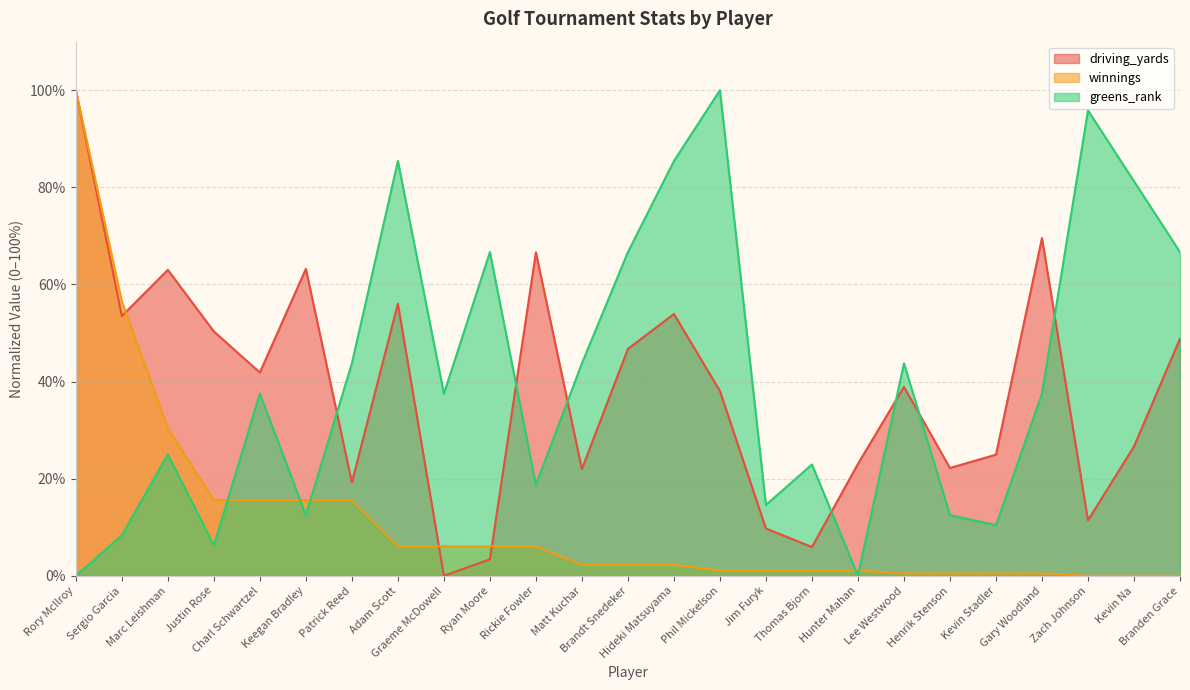

At which category does greens_rank reach its first local valley?

Justin Rose